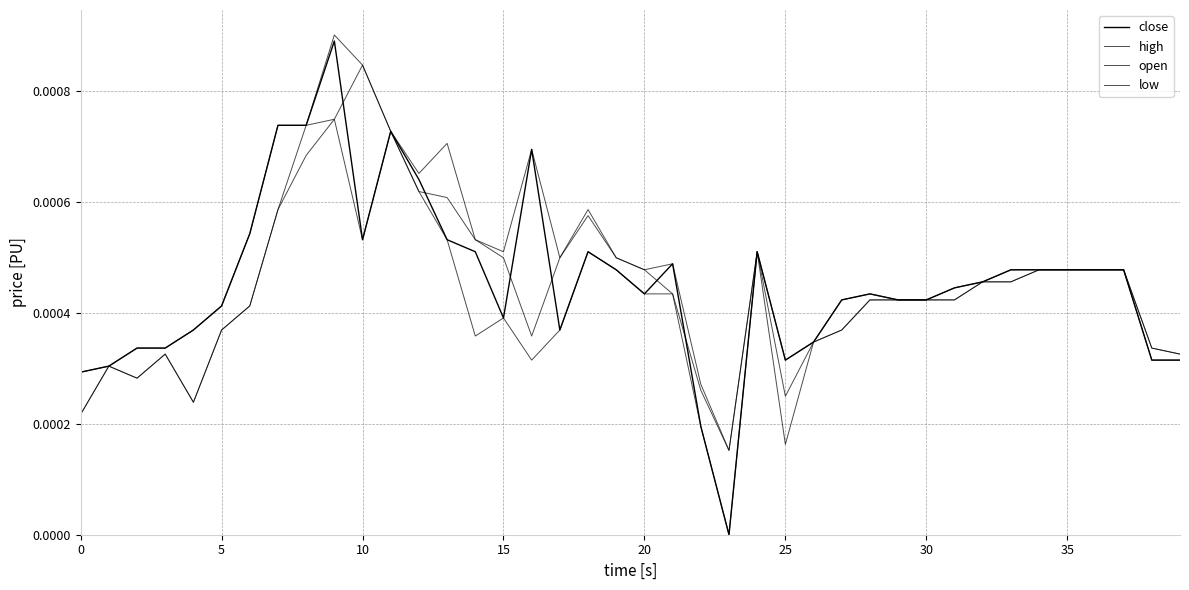

True or false: low and close intersect in this chart.

False